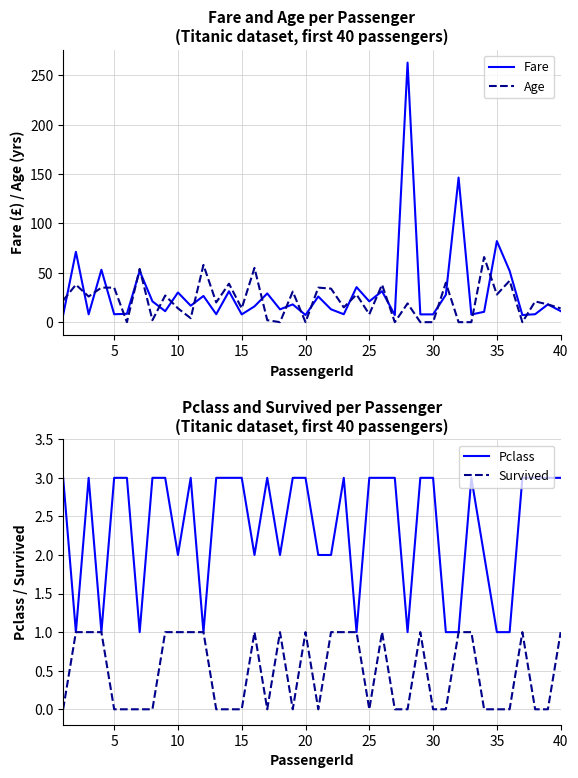

What is the maximum value for Age?

66.0